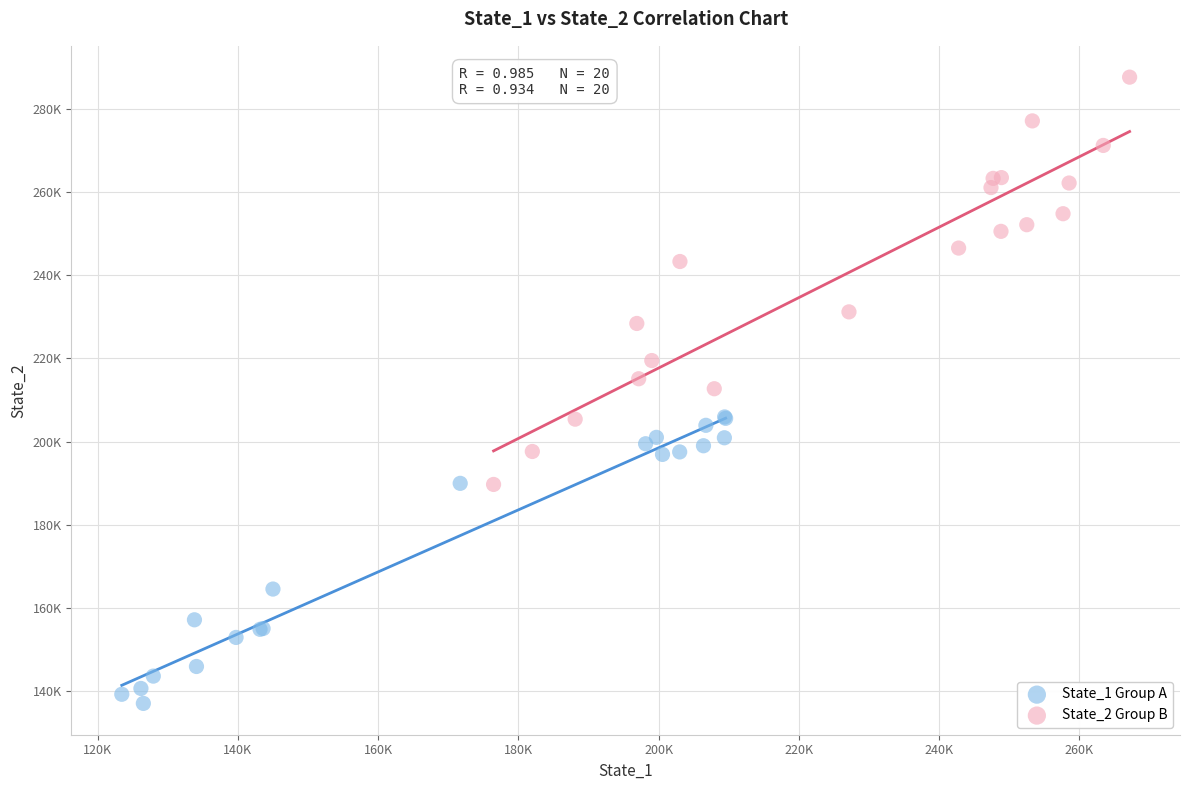

Which series contains the lowest Y value?

State_1 Group A